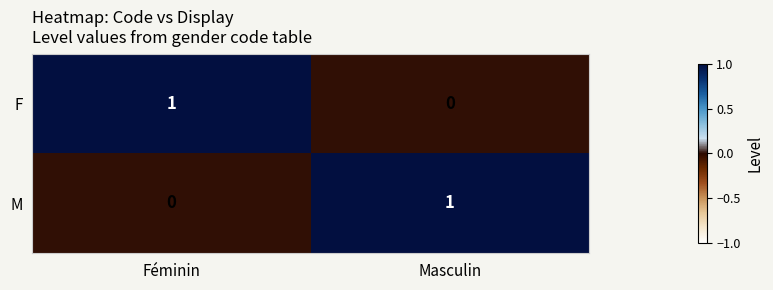

Reading left to right, list all the values displayed in this chart.

F: Féminin=1	Masculin=0
M: Féminin=0	Masculin=1